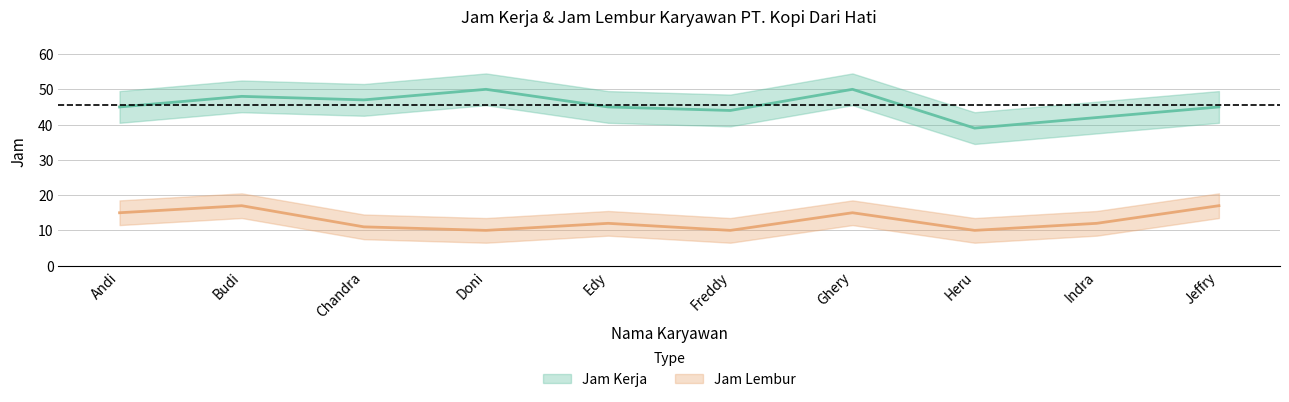

Count the number of data series in this chart.

2